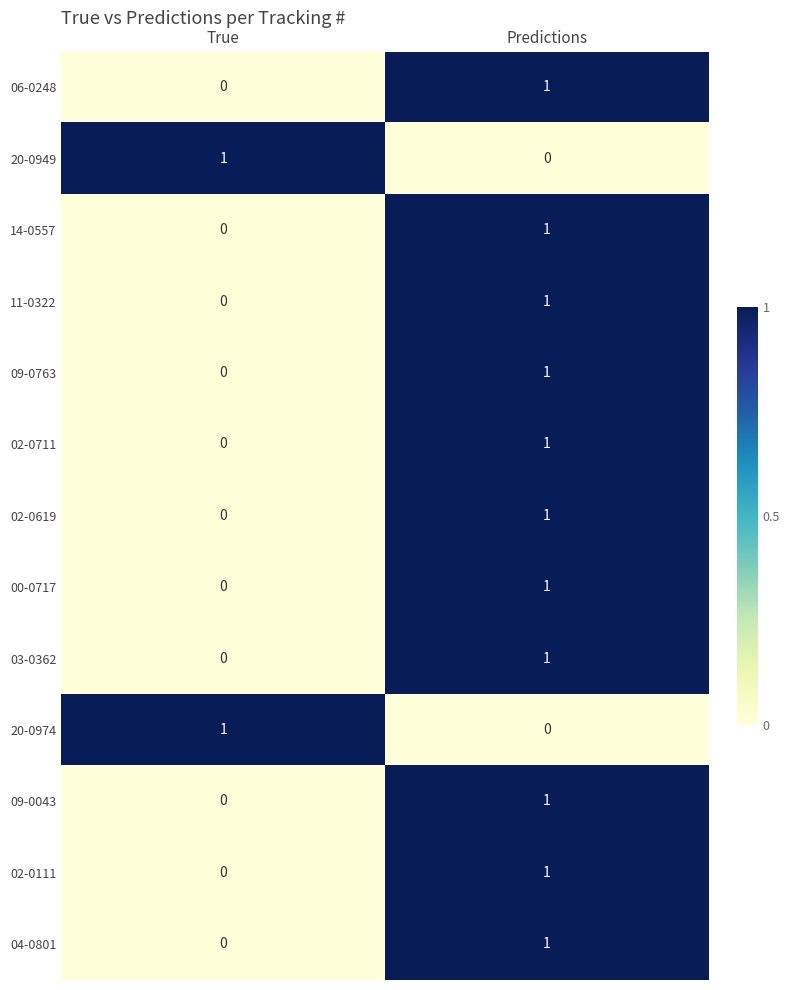

List the labels in order of 14-0557 value, largest first.

Predictions, True